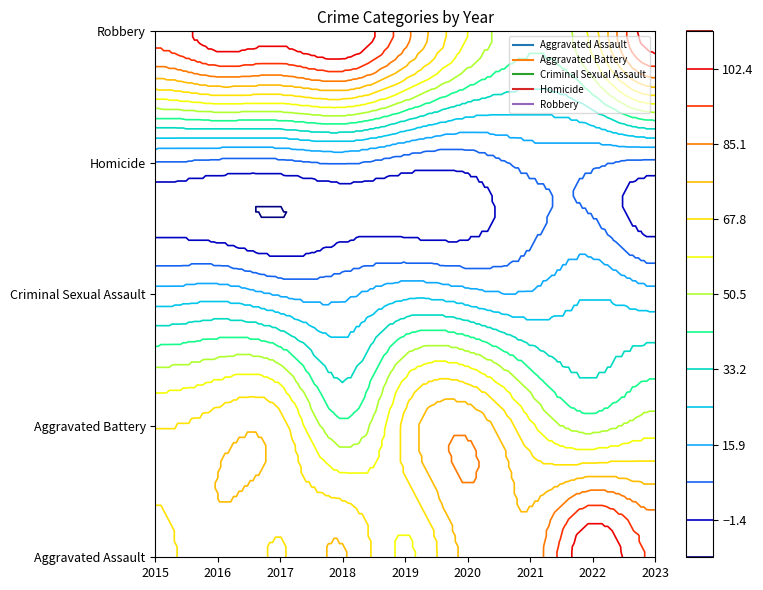

Rank the categories by Aggravated Assault value from highest to lowest.

2022, 2023, 2020, 2021, 2018, 2016, 2017, 2015, 2019